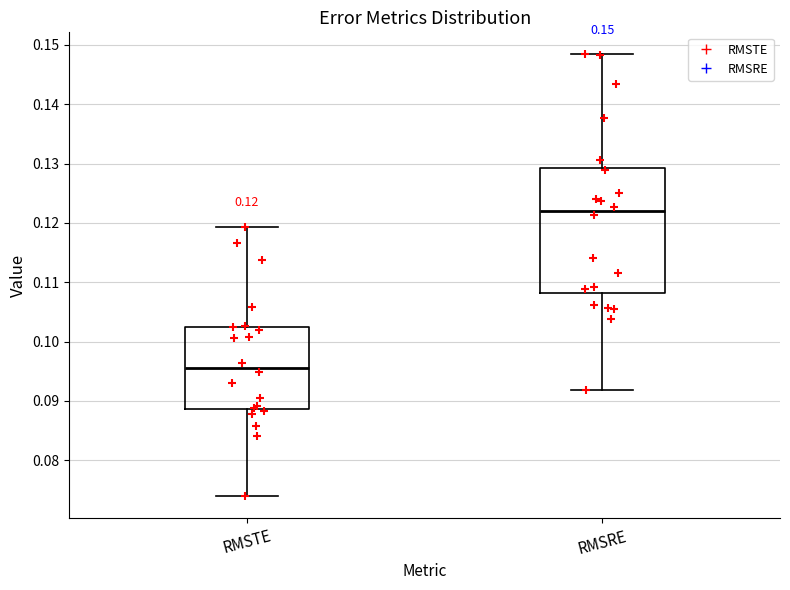

Comparing the boxes themselves (not the whiskers), which one is the tallest?

RMSRE